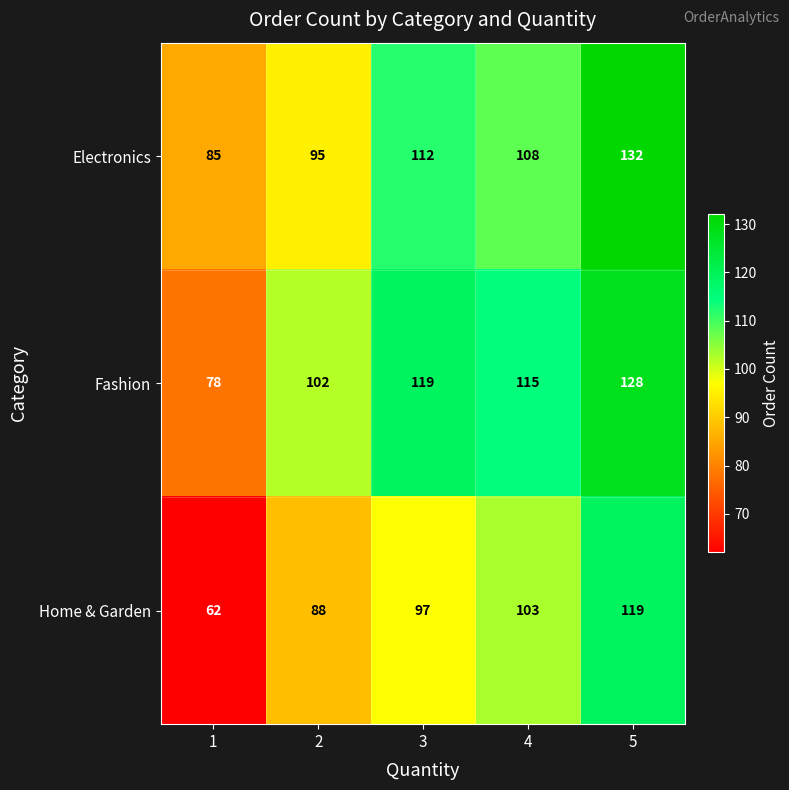

What is the difference between the maximum and minimum values in the Fashion series?

50